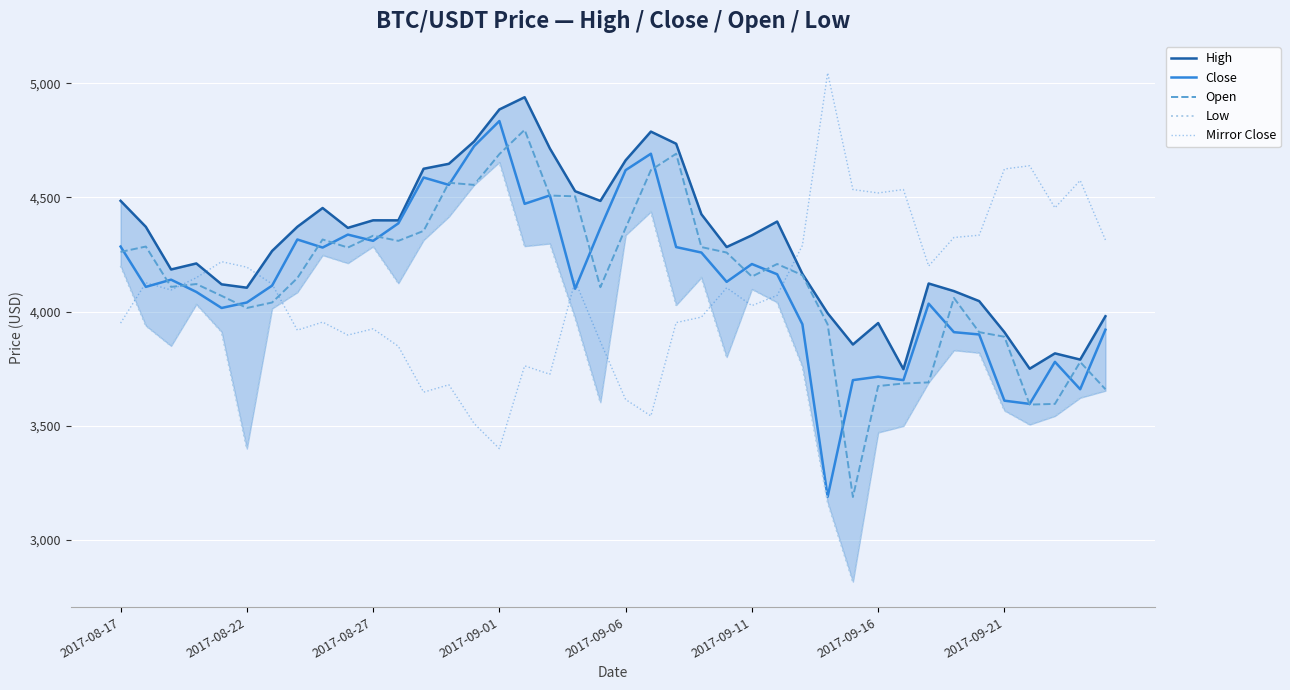

Is this an area chart (filled region under the line)?

No